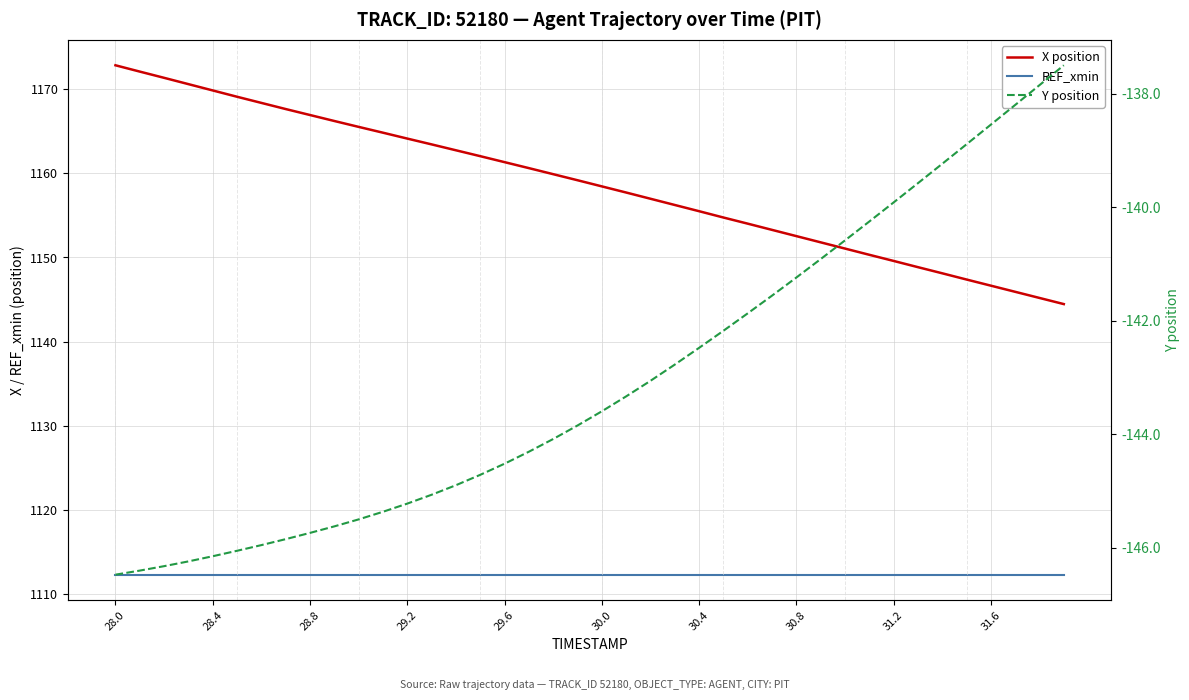

True or false: X position and REF_xmin cross at least once.

False